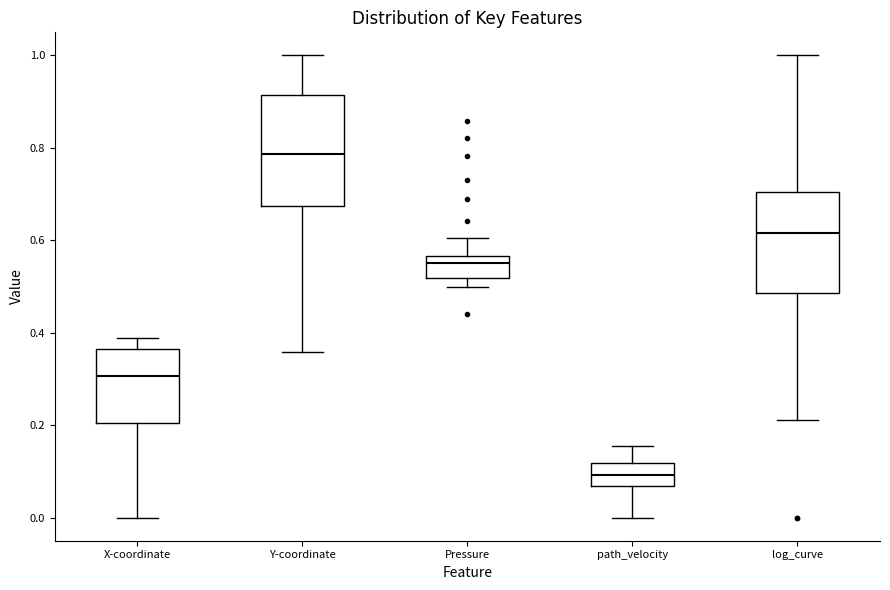

Reading left to right, read every box against the y-axis: the position of its median line, the range the box covers, and the ends of its whiskers. The values are not printed on the chart, so give them approximately, as read against the axis.

X-coordinate: median 0.30, box 0.20 to 0.36, whiskers 0.00 to 0.38
Y-coordinate: median 0.78, box 0.68 to 0.92, whiskers 0.36 to 1.00
Pressure: median 0.54, box 0.52 to 0.56, whiskers 0.50 to 0.60
path_velocity: median 0.10, box 0.06 to 0.12, whiskers 0.00 to 0.16
log_curve: median 0.62, box 0.48 to 0.70, whiskers 0.22 to 1.00